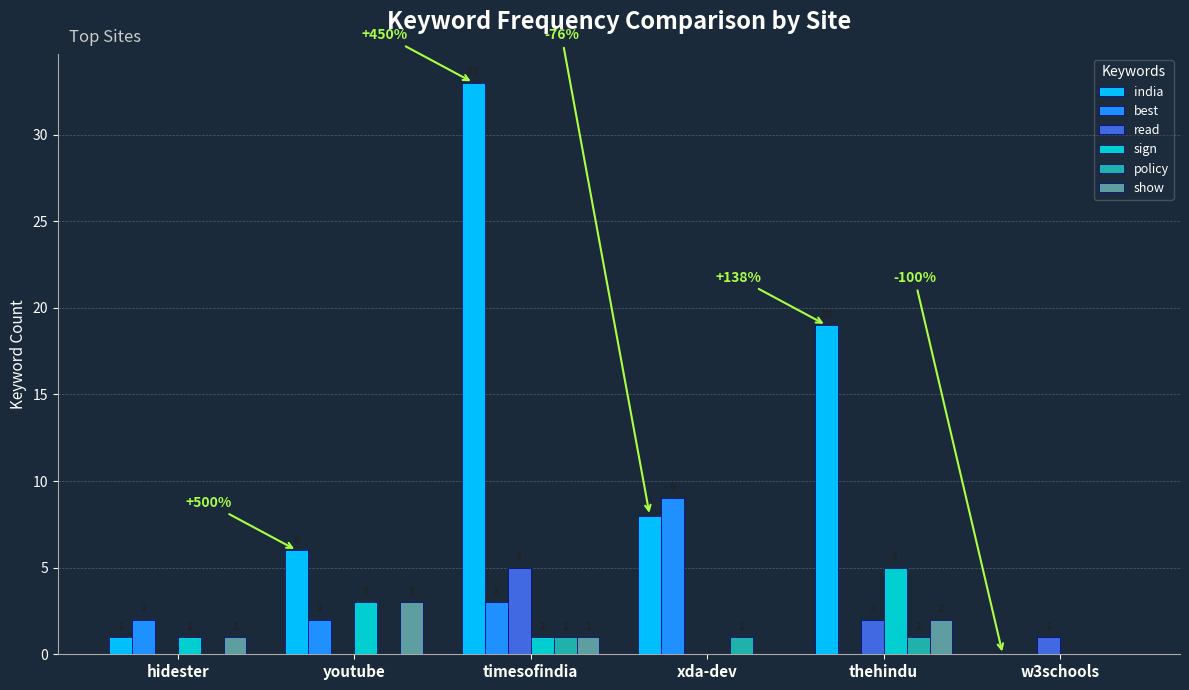

What are all the series names shown in the legend?

india, best, read, sign, policy, show